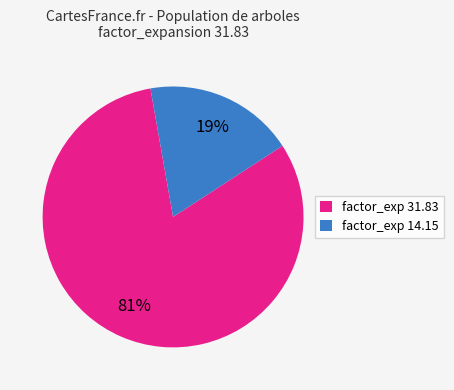

Between factor_exp 31.83 and factor_exp 14.15, which is larger?

factor_exp 31.83